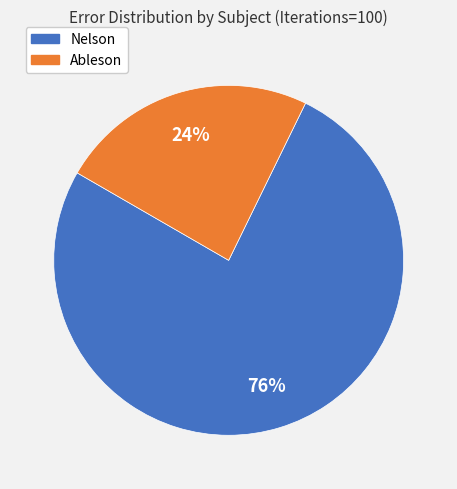

To the nearest percent, what is the difference between the largest and smallest slice percentages?

52%